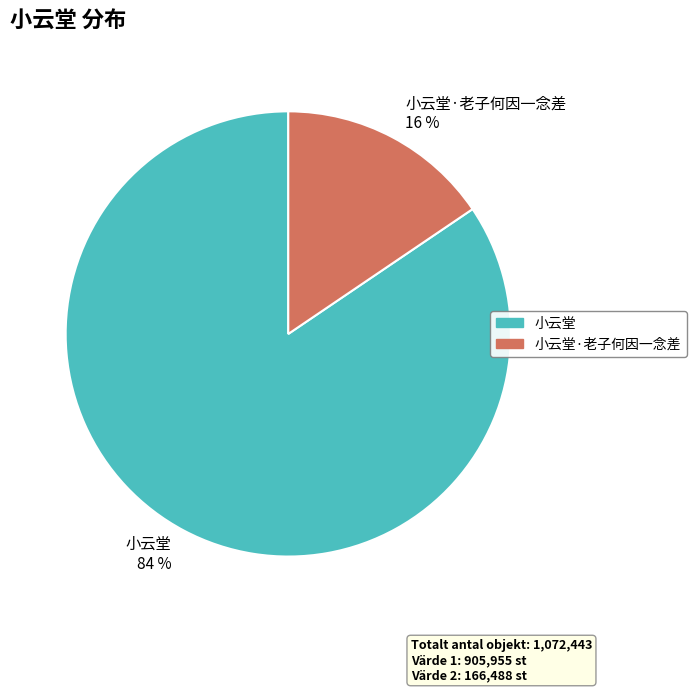

Combined, do 小云堂·老子何因一念差 16 % and 小云堂 84 % account for over 50%?

Yes